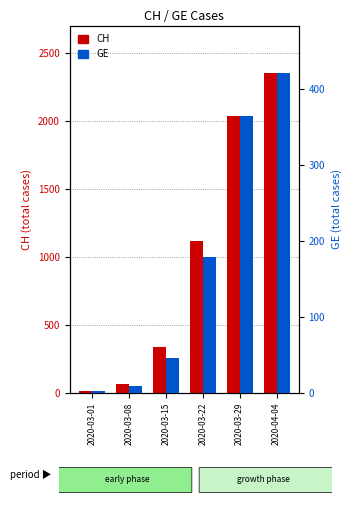

What are all the series names shown in the legend?

CH, GE